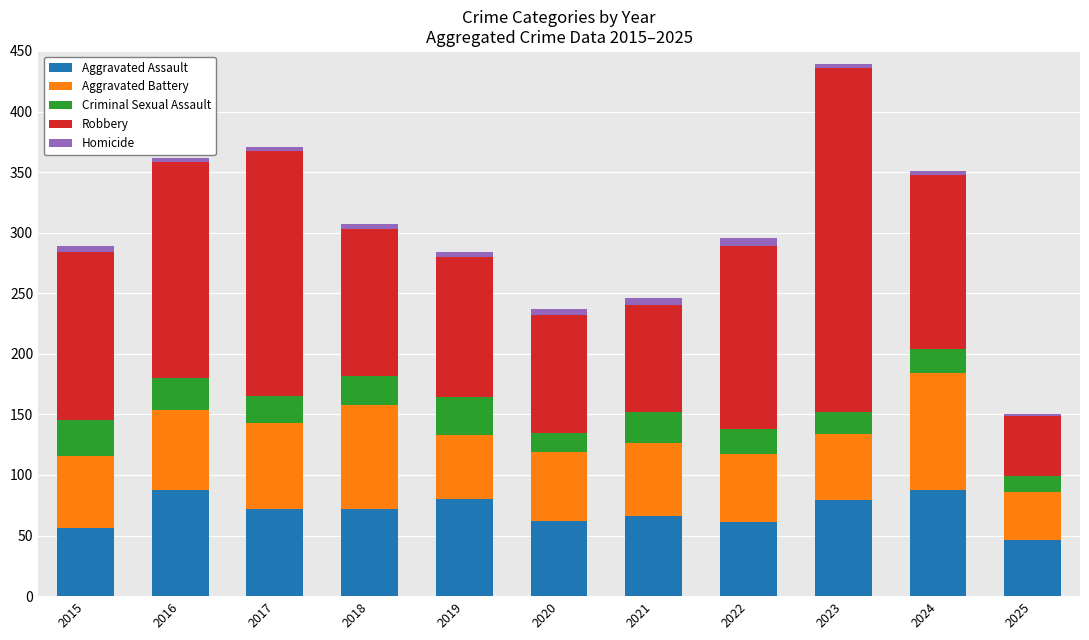

What is the sum of all Aggravated Assault values?

770